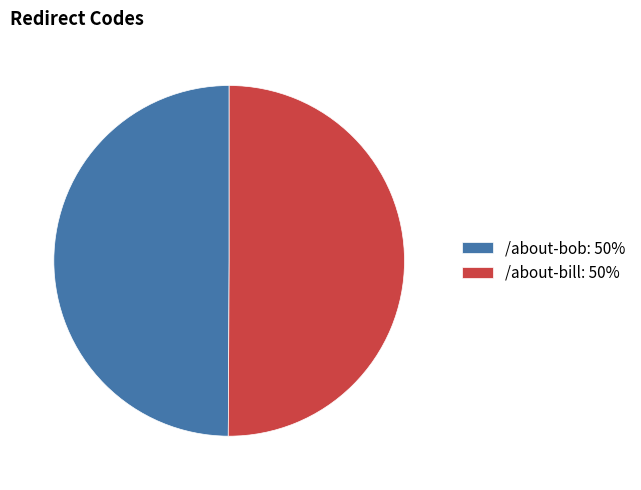

What is the ratio of the value at /about-bob: 50% to the value at /about-bill: 50%?

1.0